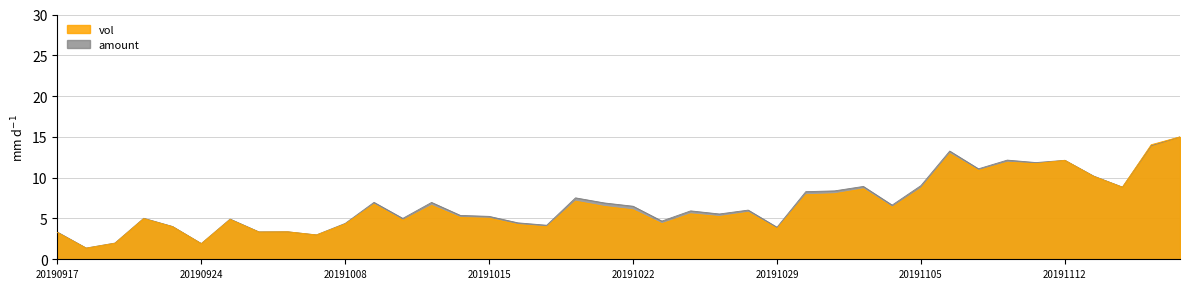

What is the total value across all series at 20190924?

3.8